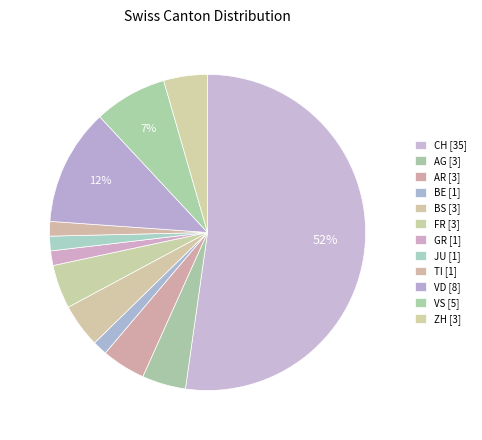

Count the number of slices in the pie.

12